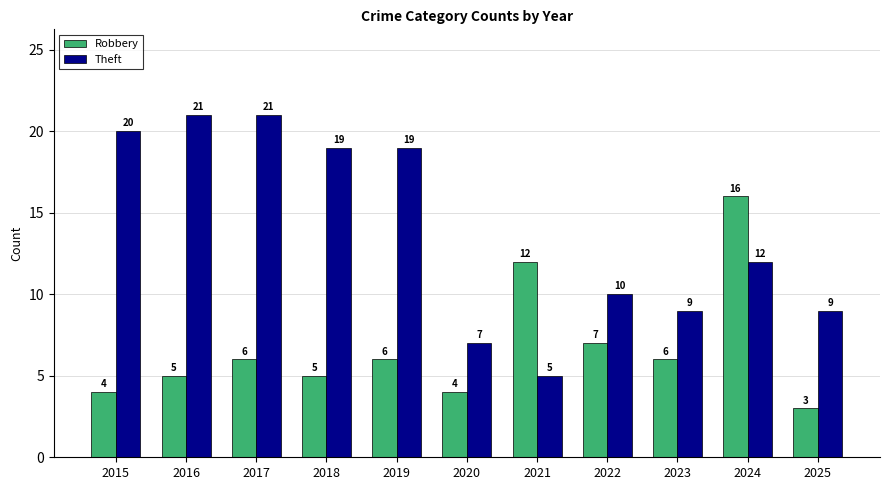

Does the chart contain any negative values?

No